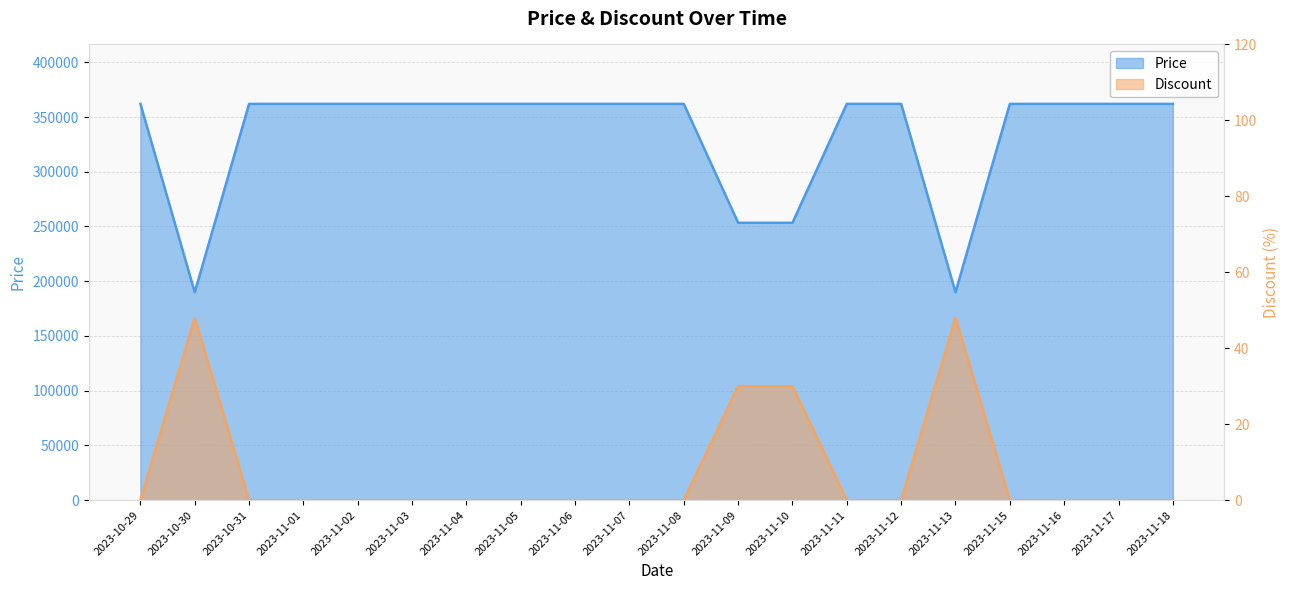

Reading right to left, transcribe all the data shown in this chart.

Price: 362000	362000	362000	362000	189900	362000	362000	253400	253400	362000	362000	362000	362000	362000	362000	362000	362000	362000	189900	362000
Discount: 0	0	0	0	48	0	0	30	30	0	0	0	0	0	0	0	0	0	48	0